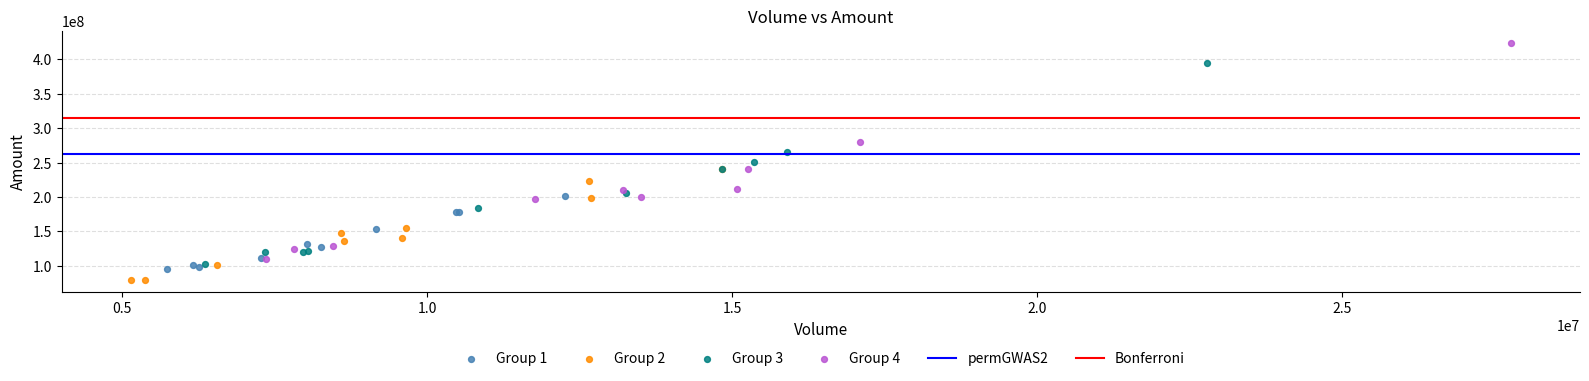

Which series reaches the minimum Y coordinate?

Group 2